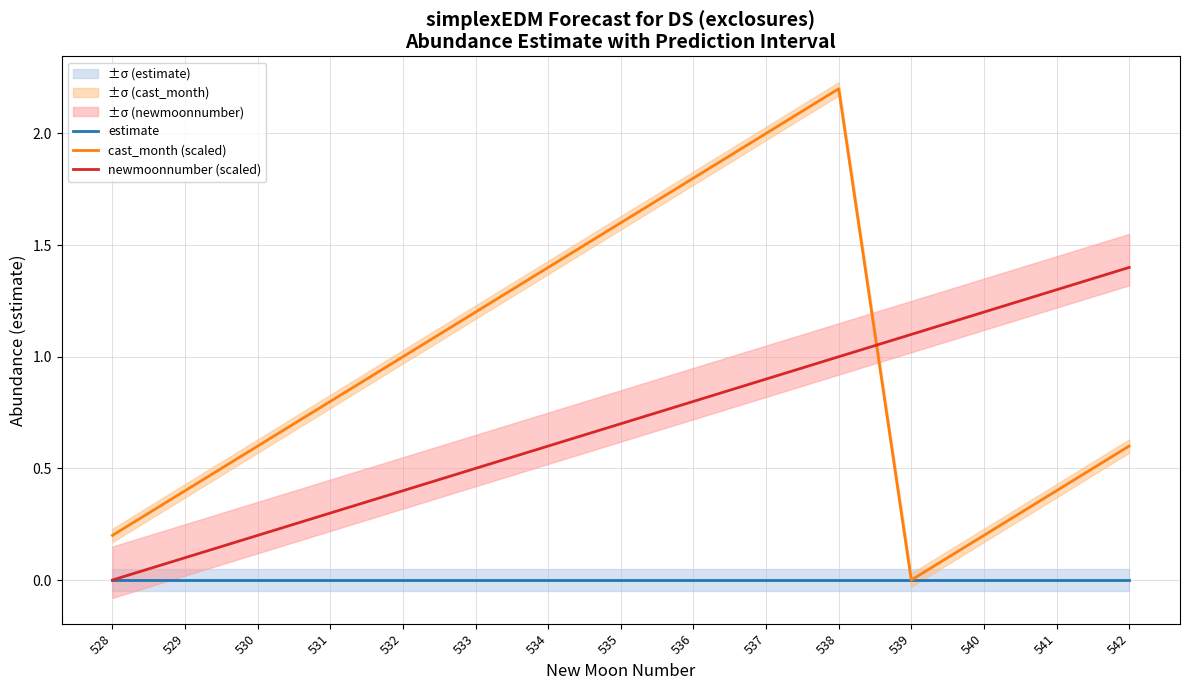

The value of cast_month (scaled) at 532 is 0.7. True or false?

False